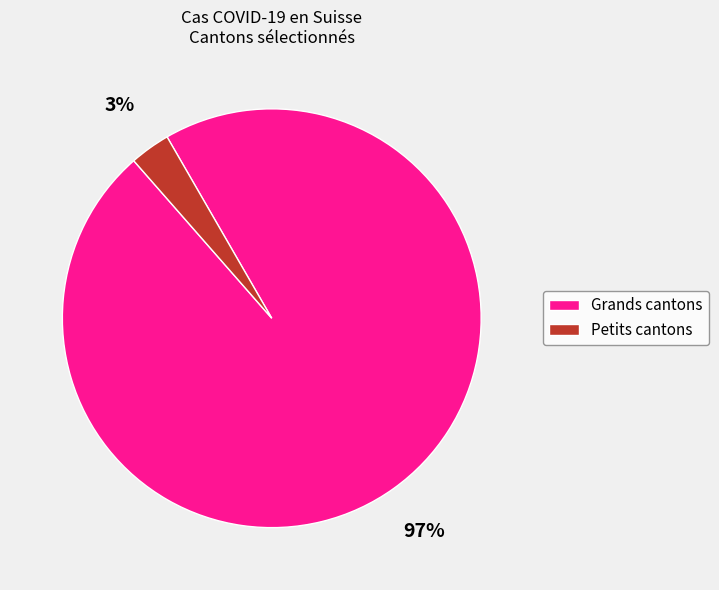

To the nearest percent, what is the average slice percentage?

50%